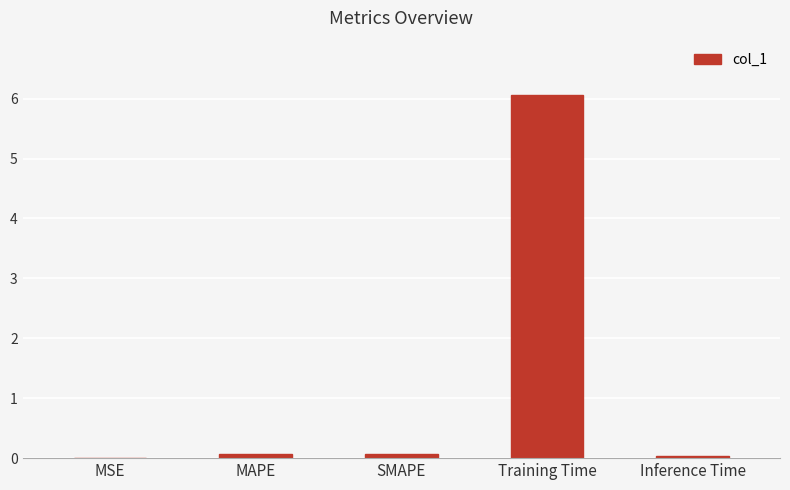

At which category does the chart reach its peak across all series?

Training Time